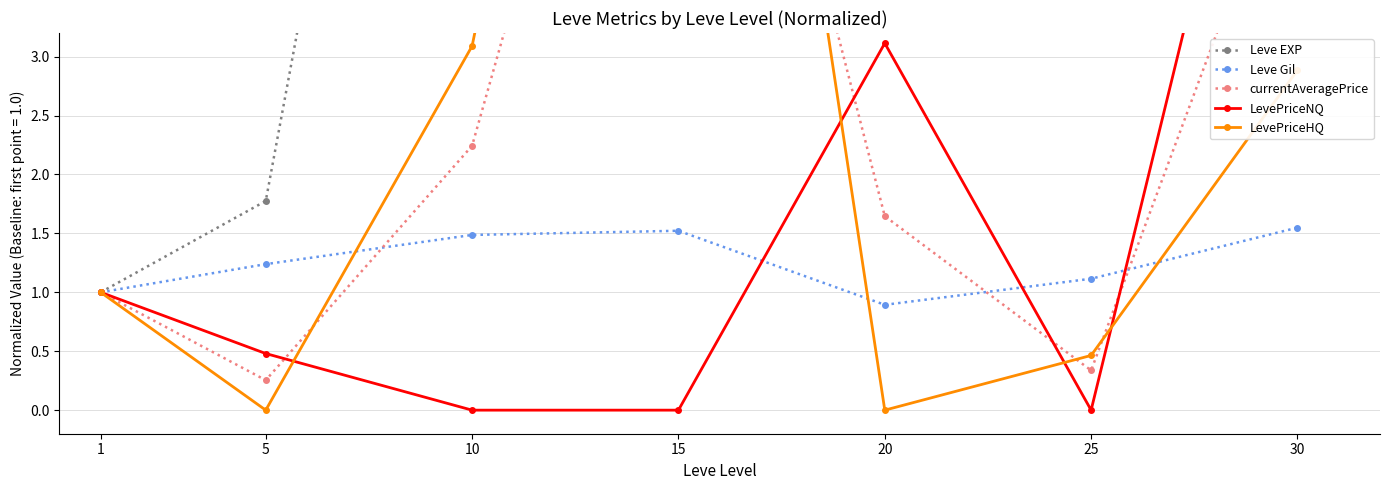

The value of currentAveragePrice at 15 is 11.5. True or false?

False